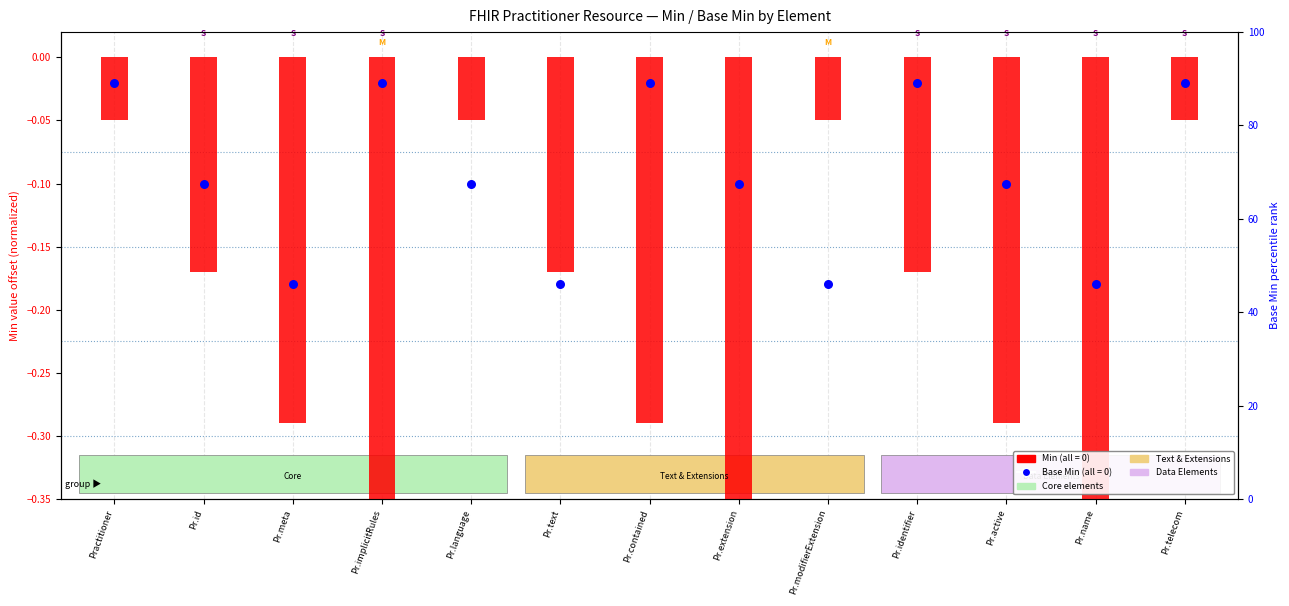

What is the total value across all series at Pr.identifier?

-0.2